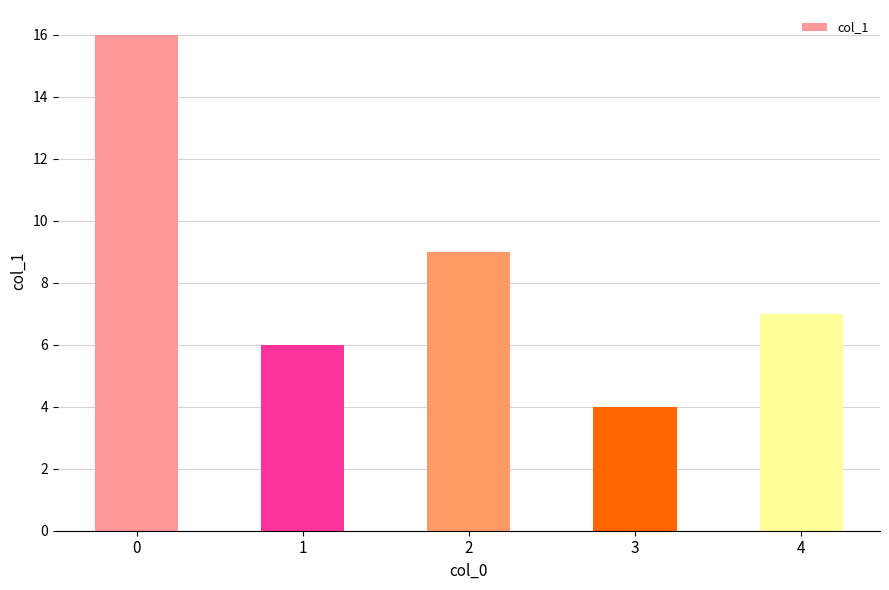

At which category does the chart reach its minimum across all series?

3